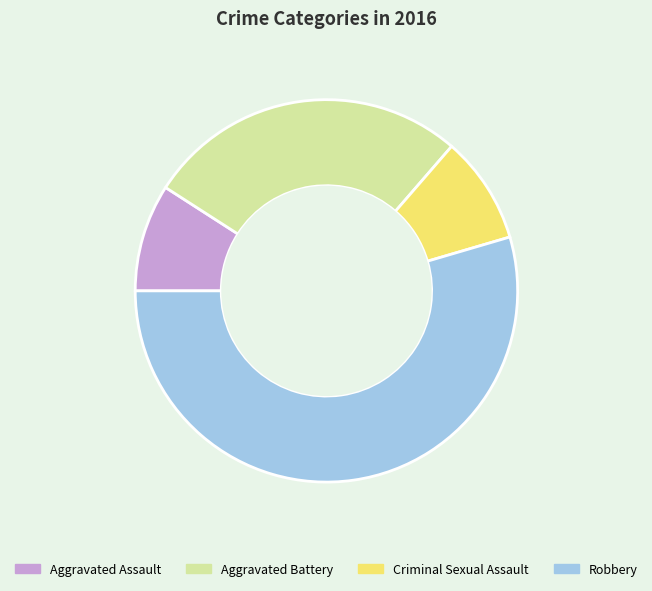

Which category has the biggest portion of the pie?

Robbery